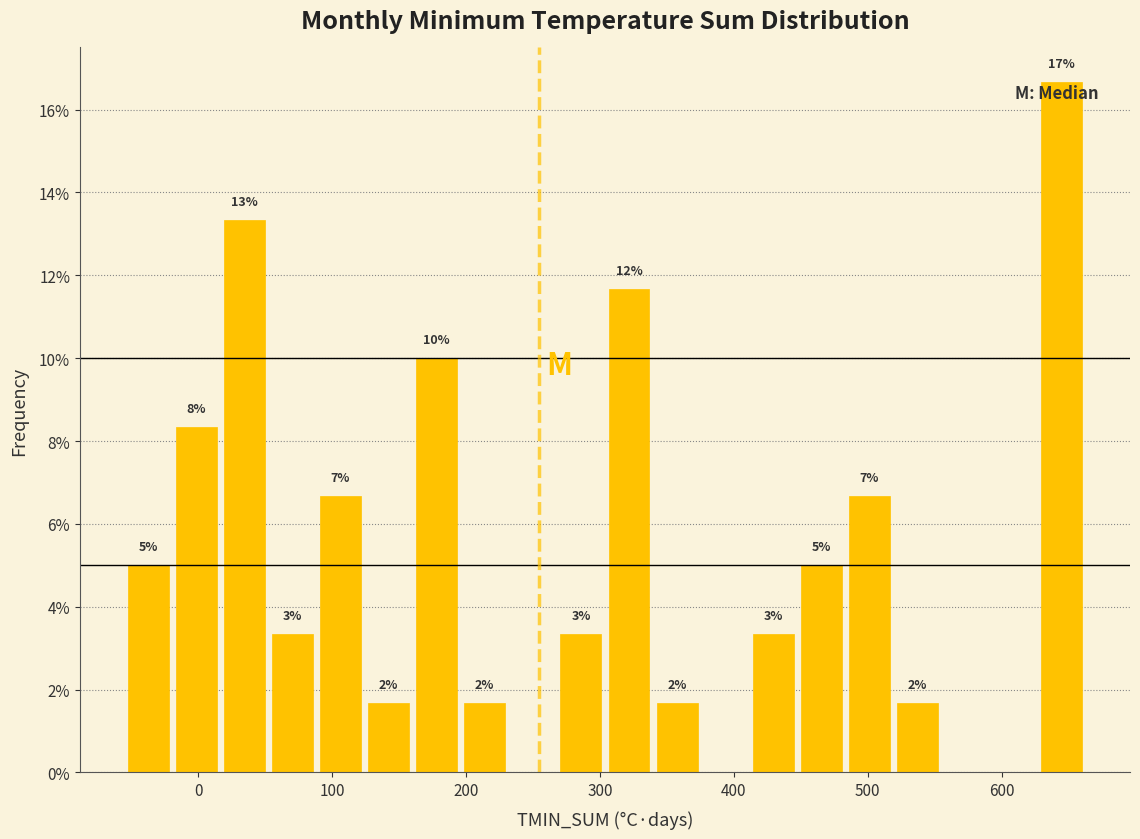

Read against the x-axis, roughly where is the centre of the tallest bar?

650